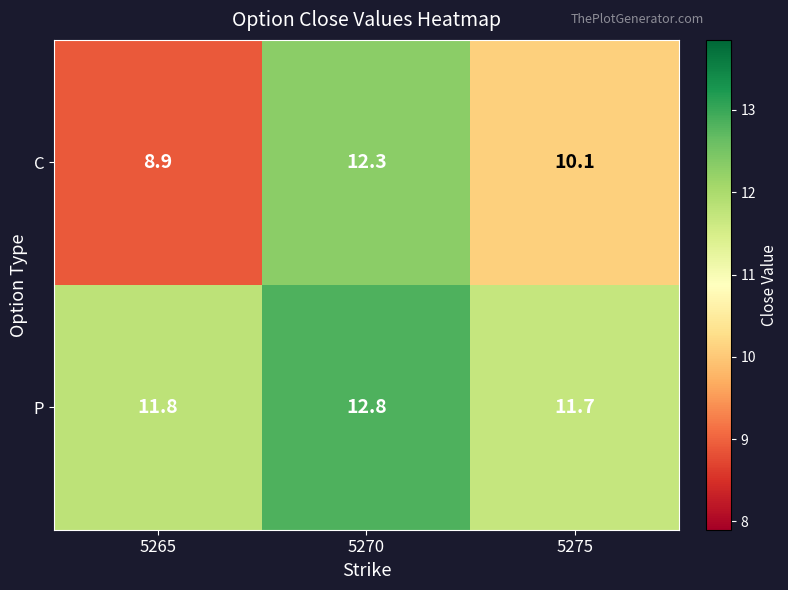

Rank the series by their average value, from highest to lowest.

P, C